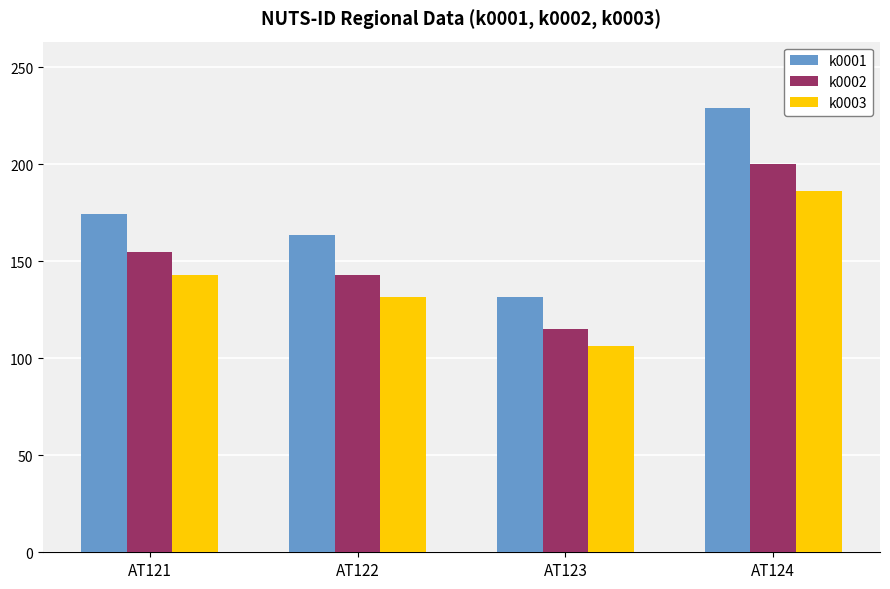

Reading right to left, transcribe all the data shown in this chart.

k0001: 228.9	131.8	163.4	174.2
k0002: 200.2	115.1	142.8	154.7
k0003: 186.0	106.1	131.5	142.8